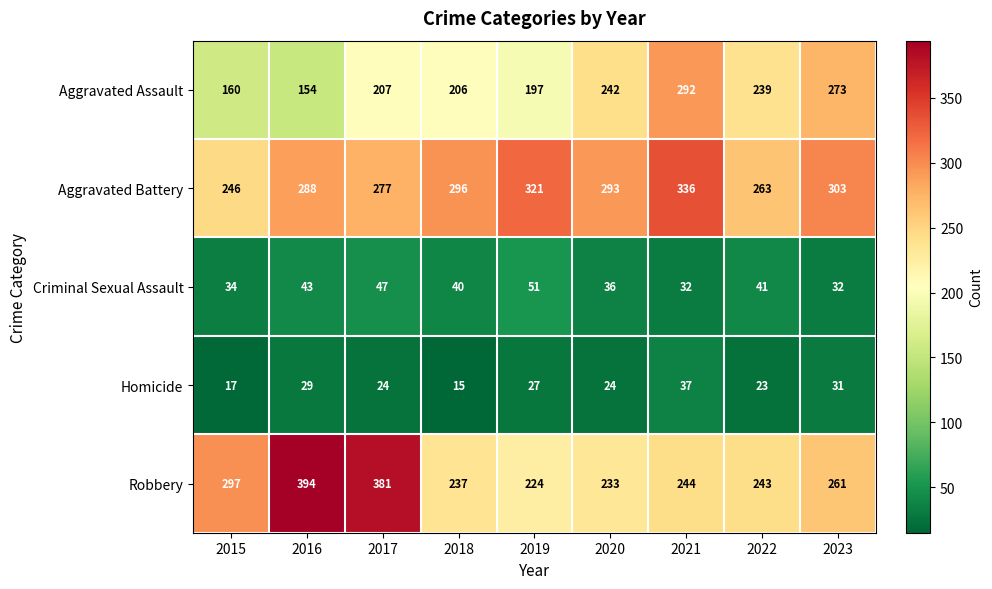

True or false: Aggravated Battery has a value of 441 at 2022.

False